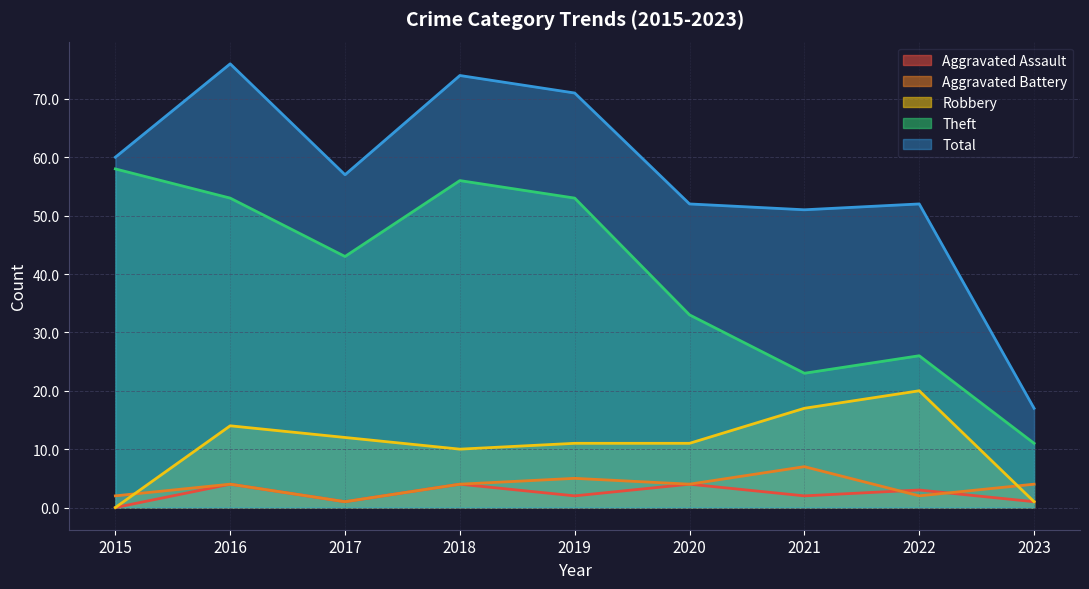

Between 2015 and 2023, which series saw the biggest shift?

Theft